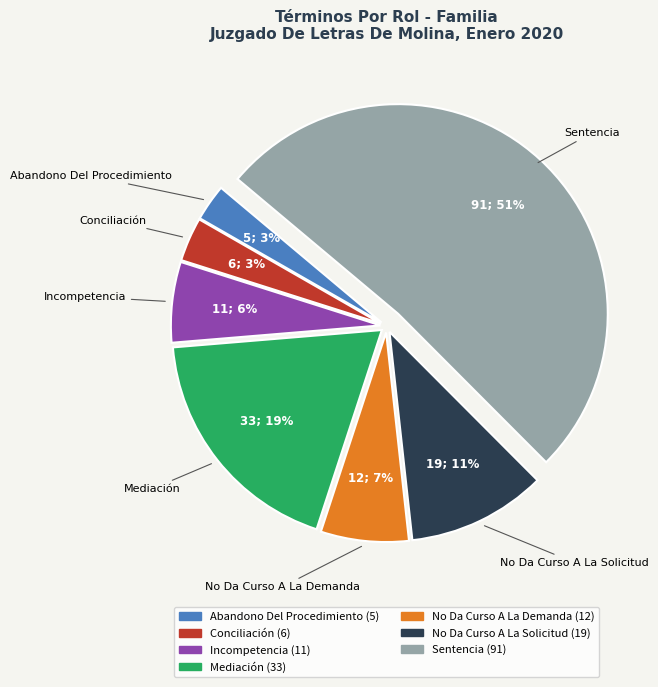

Combined, do Abandono Del Procedimiento and No Da Curso A La Solicitud account for over 50%?

No